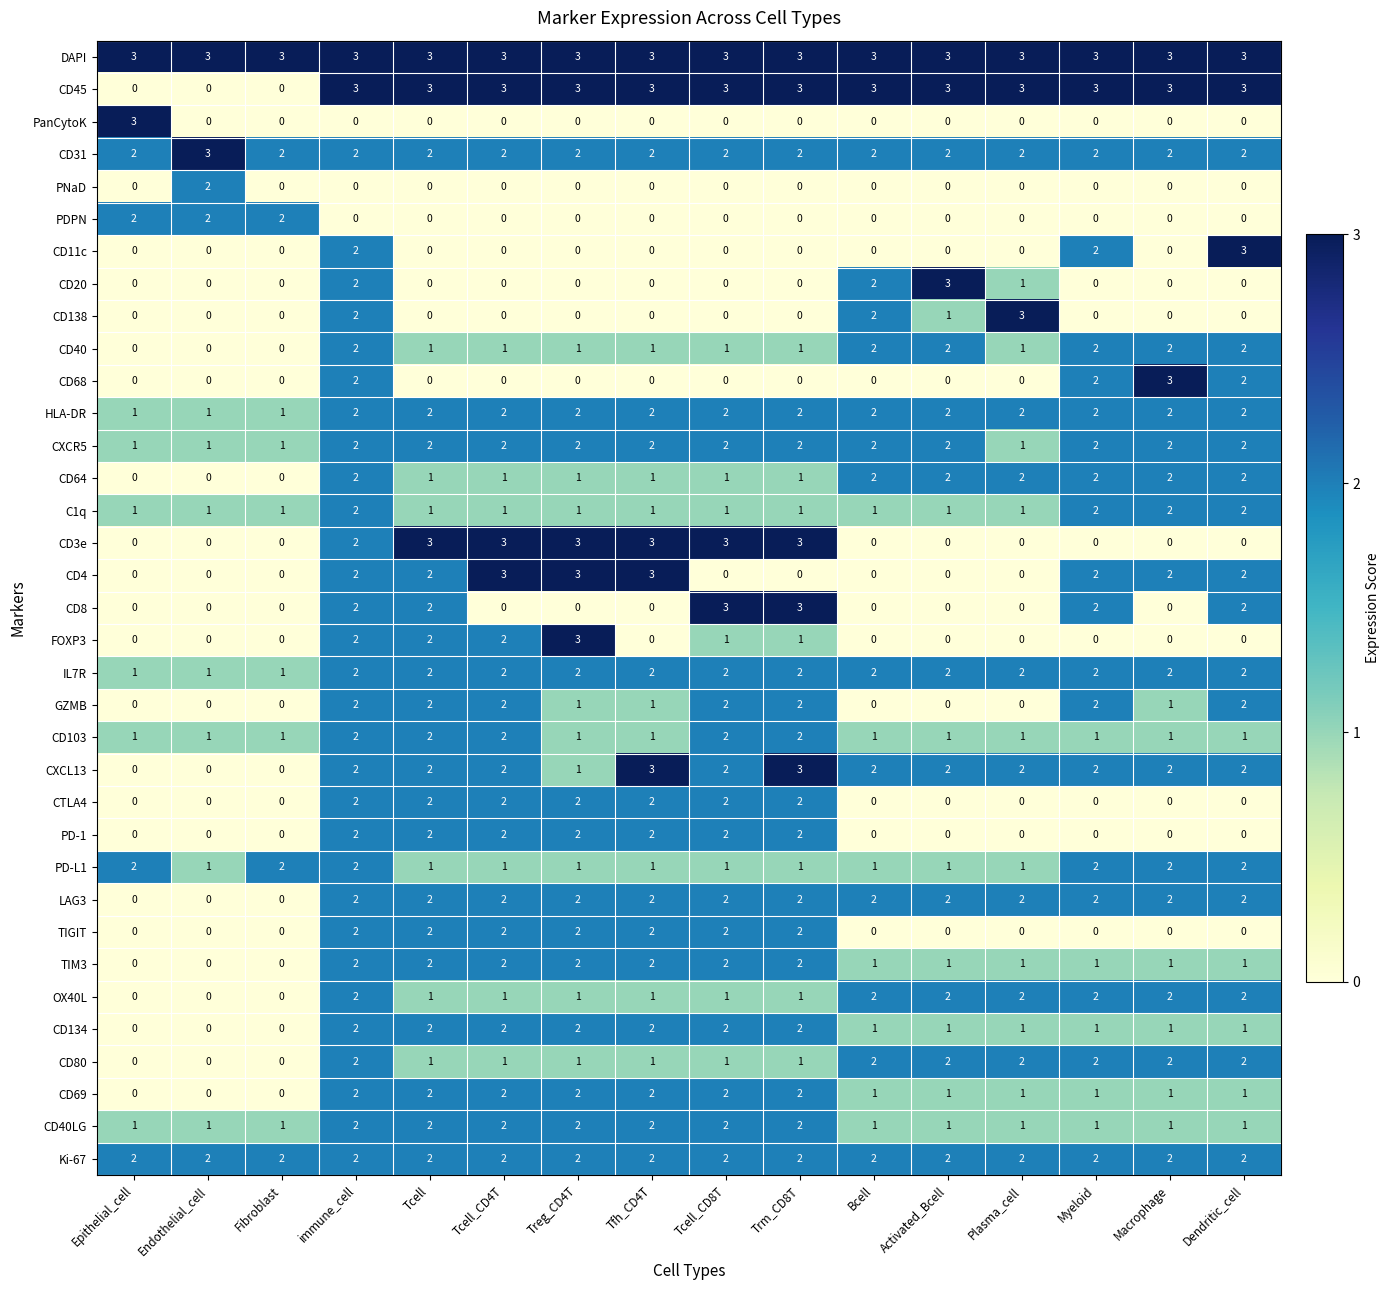

Count the CD40LG values in the range 1 to 2.

16